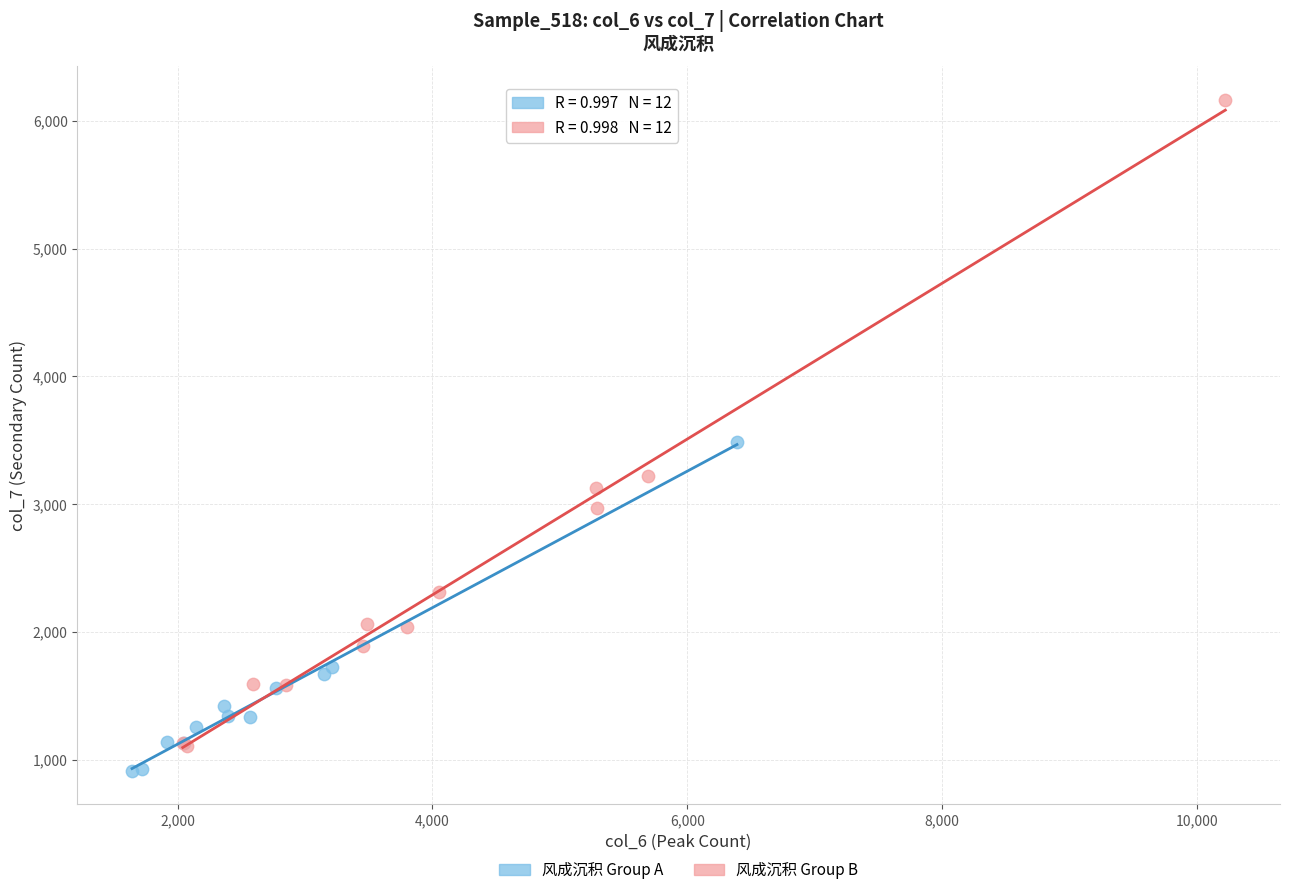

Which series contains the highest Y value?

风成沉积 Group B